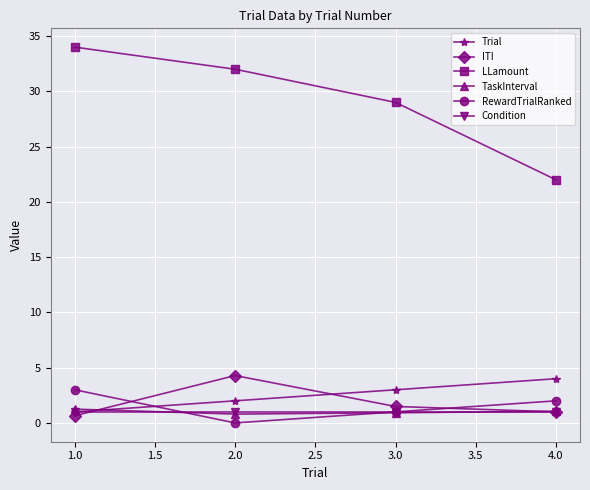

What is the difference between the highest and lowest values at 2.0?

32.0